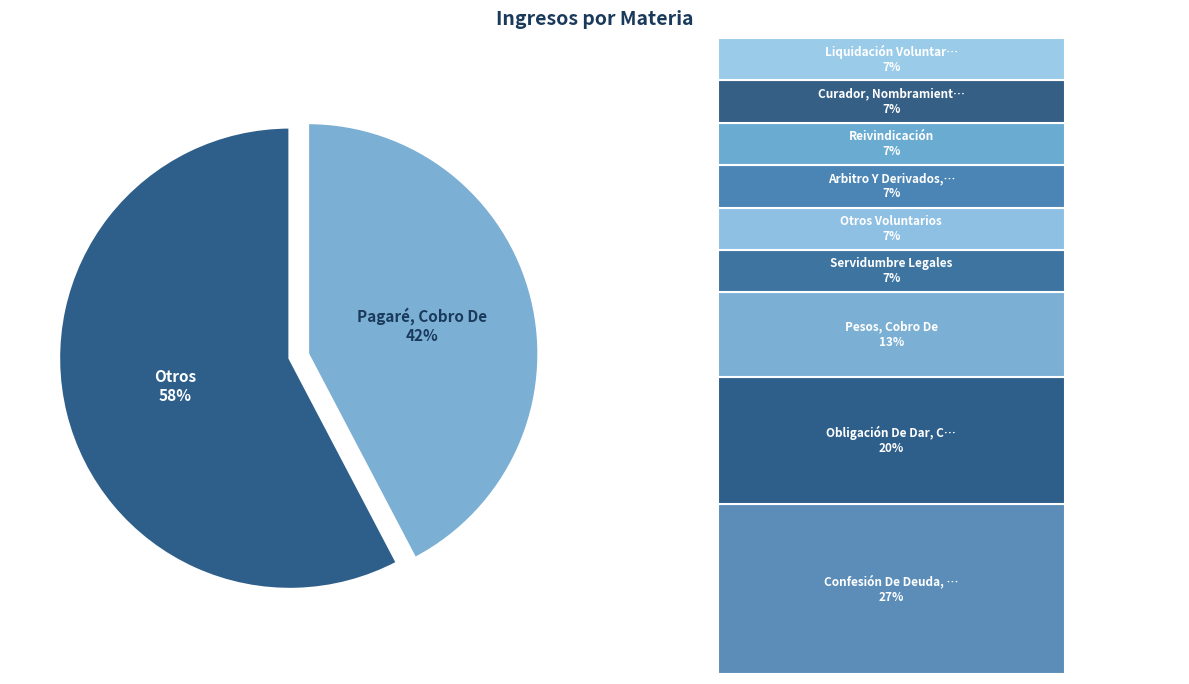

Is it true that Servidumbre Legales is 10% of the pie?

False